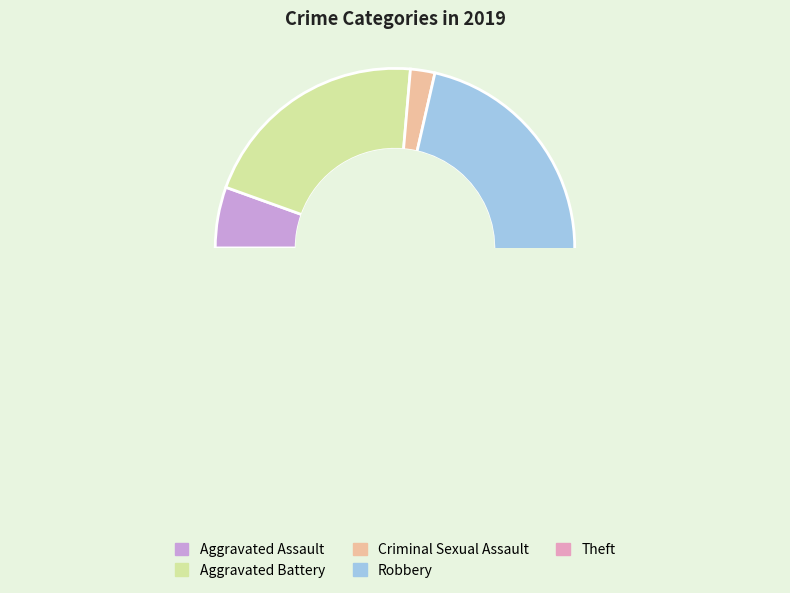

Does any single category account for the majority?

No